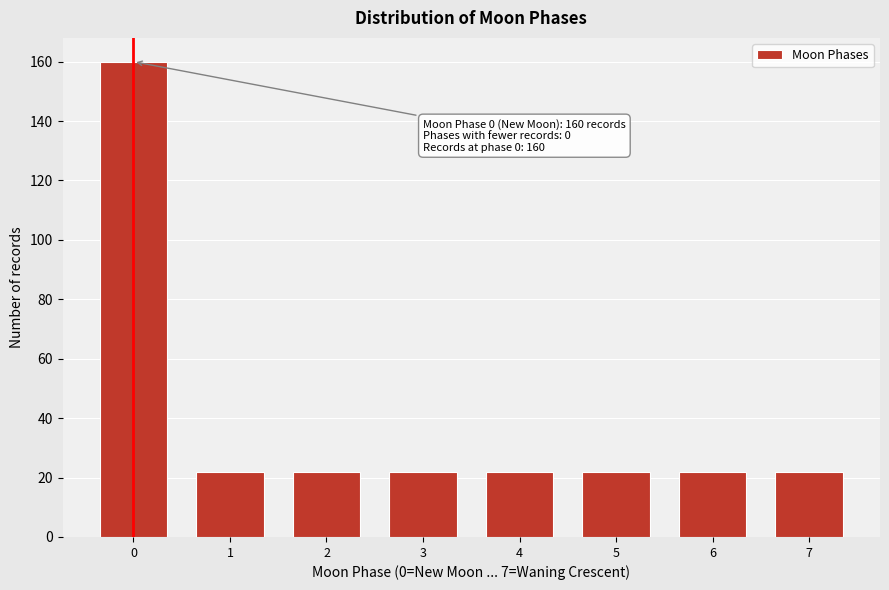

Reading left to right, extract all data points from this chart.

160	22	22	22	22	22	22	22